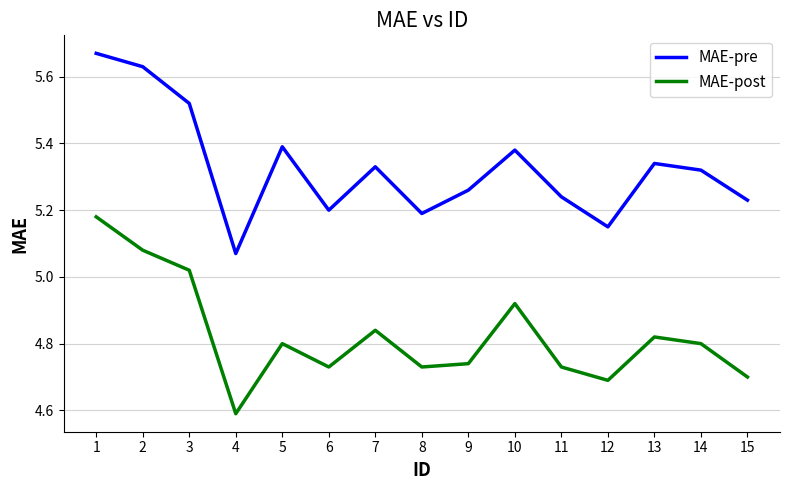

The value of MAE-pre at 8 is 1.5. True or false?

False